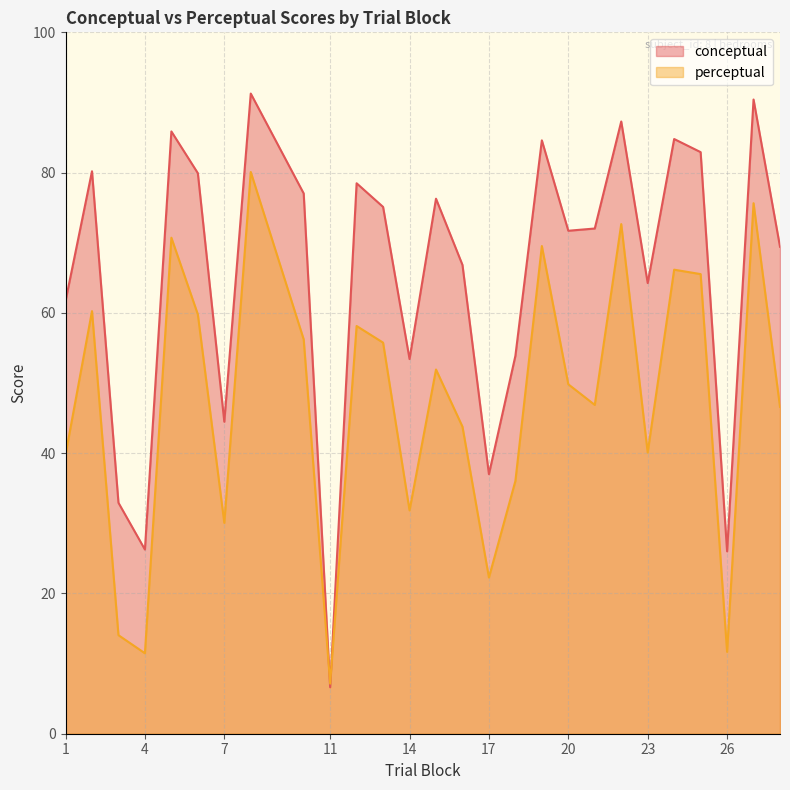

What is the approximate value of perceptual at 19?

69.5